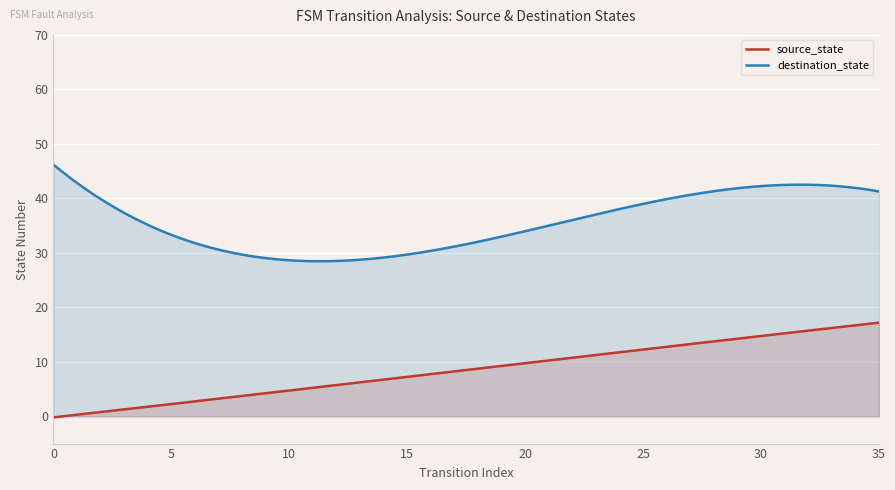

Is it true that destination_state equals 41 at 35?

True